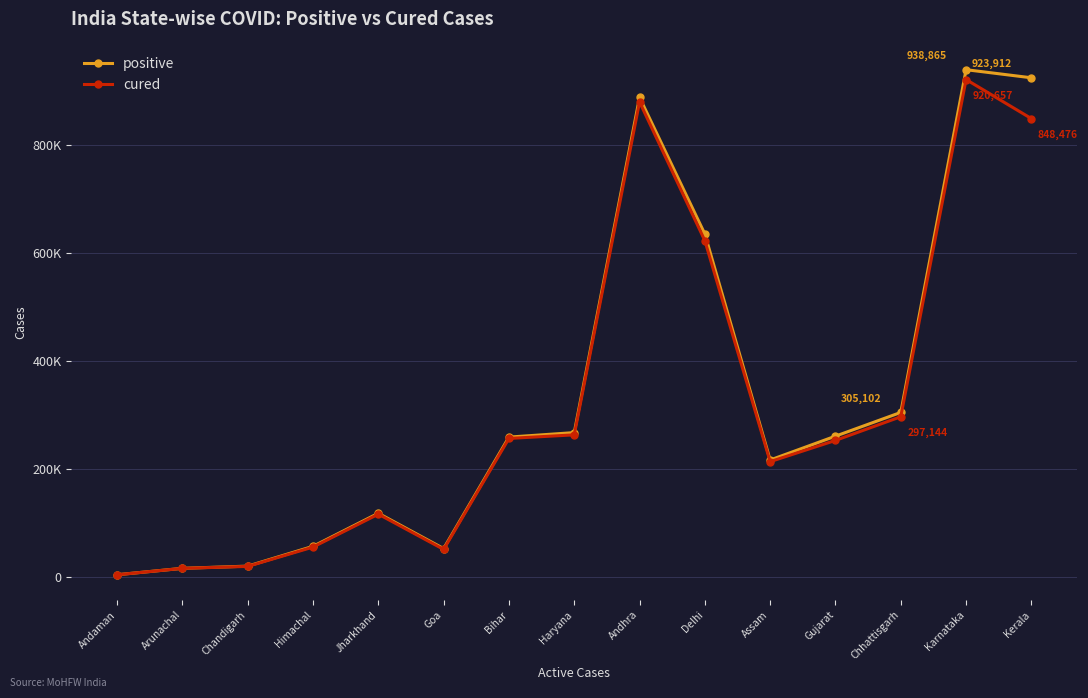

What is the spread (max minus min) of values at Chandigarh?

485